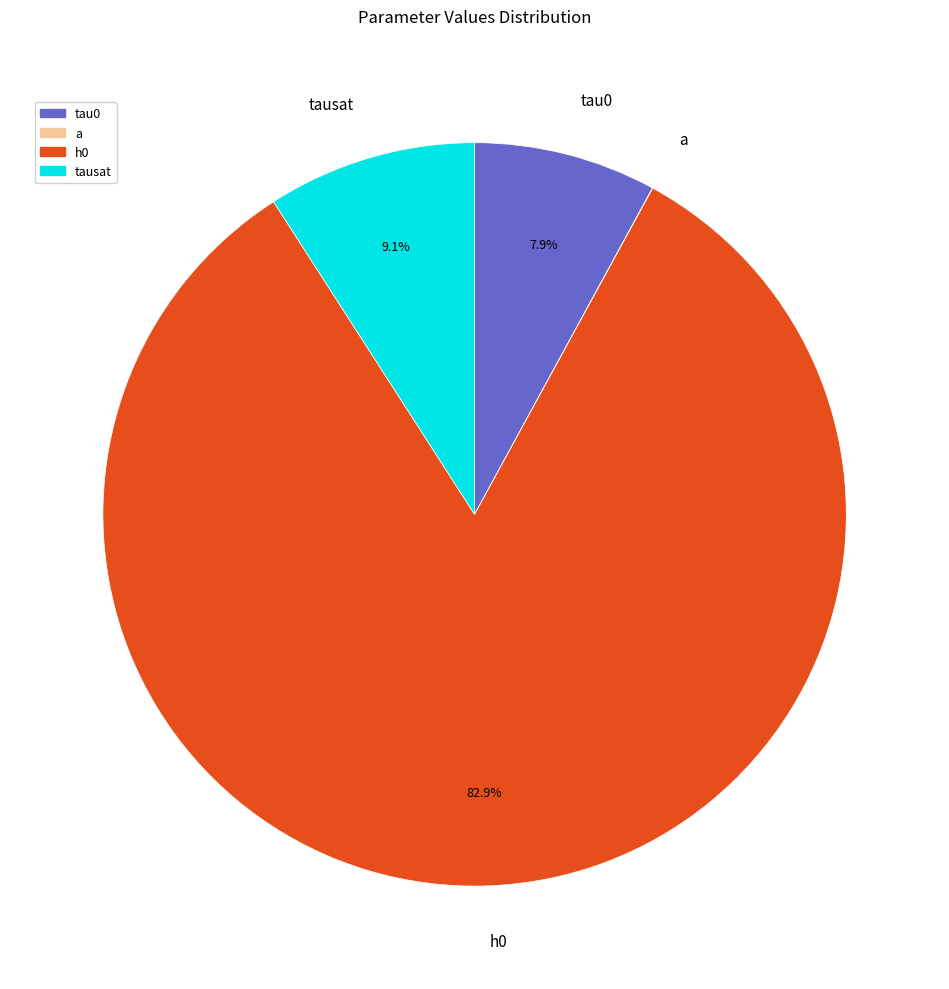

What percentage is the h0 slice, to the nearest percent?

83%